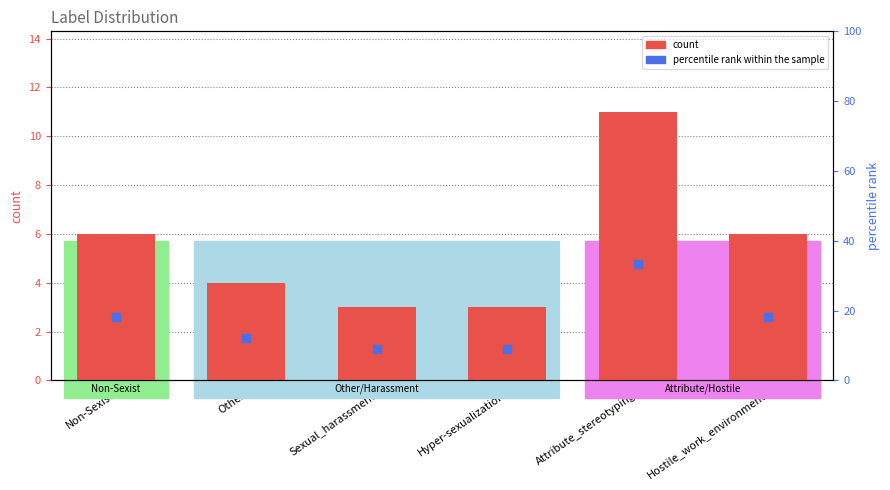

Which series reaches the minimum Y coordinate?

count